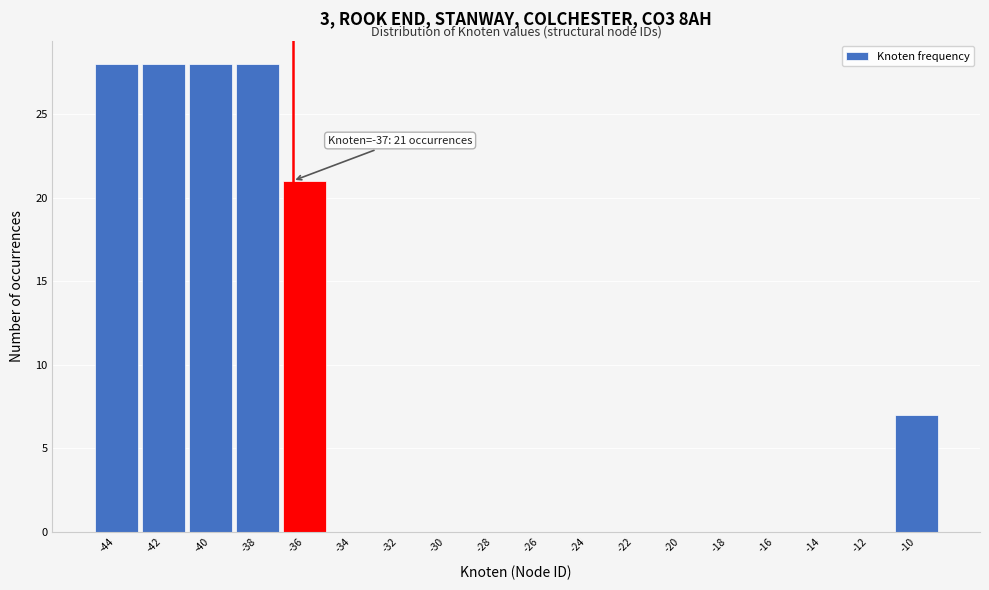

Reading left to right, what are all the values shown in this chart?

-44=28	-42=28	-40=28	-38=28	-36=21	-34=0	-32=0	-30=0	-28=0	-26=0	-24=0	-22=0	-20=0	-18=0	-16=0	-14=0	-12=0	-10=7